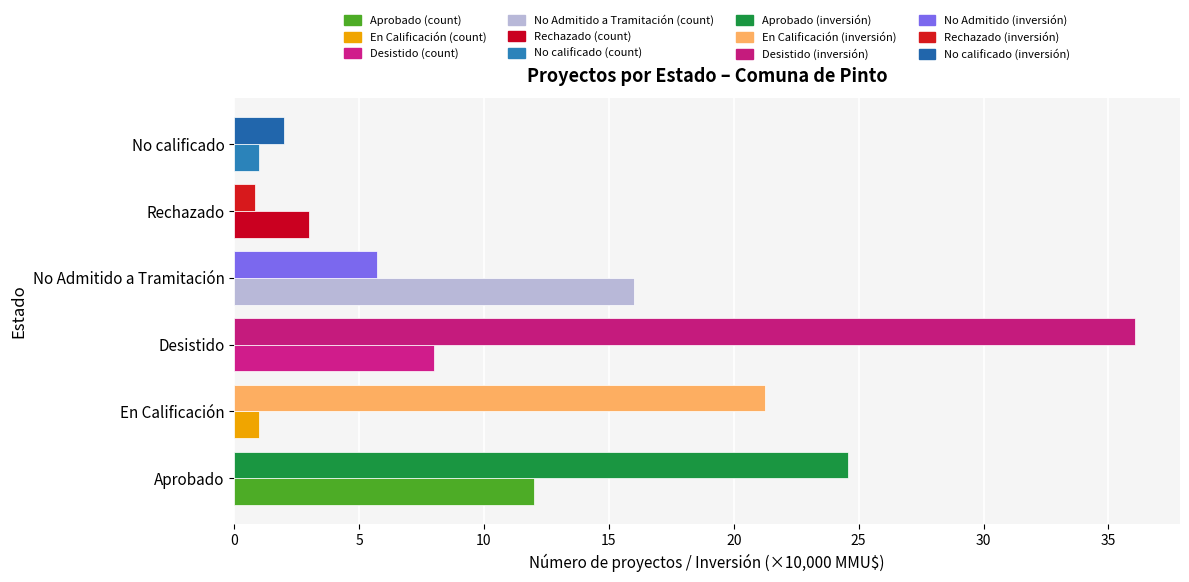

At which category is the sum across all series the highest?

Desistido